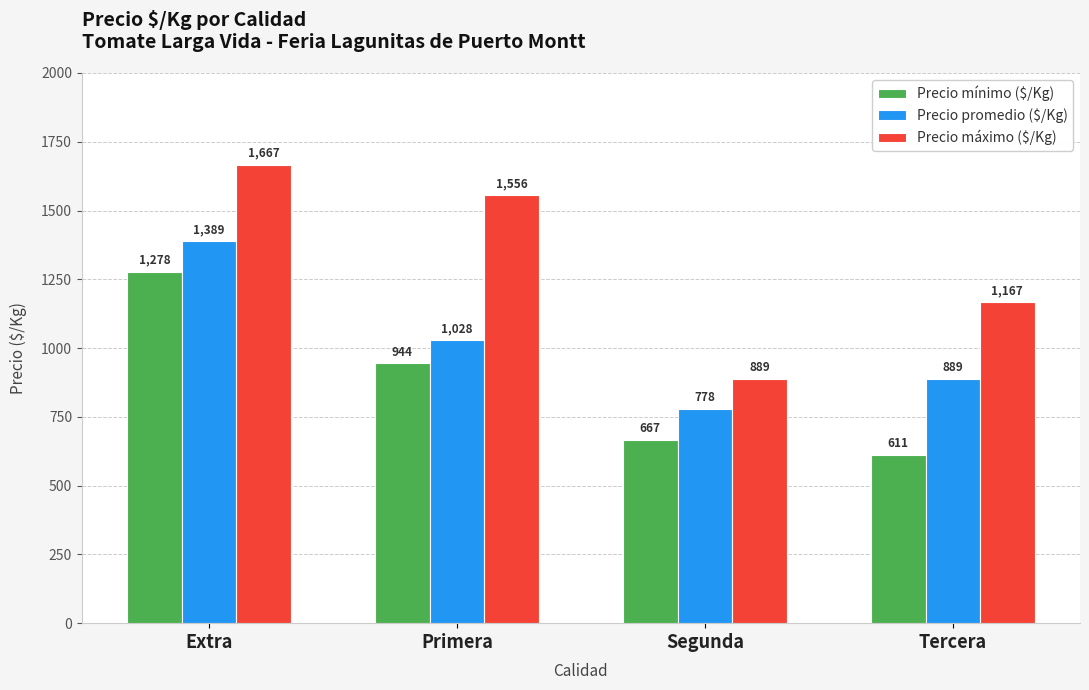

Reading right to left, extract all data points from this chart.

Precio mínimo ($/Kg): 611	667	944	1278
Precio promedio ($/Kg): 889	778	1028	1389
Precio máximo ($/Kg): 1167	889	1556	1667